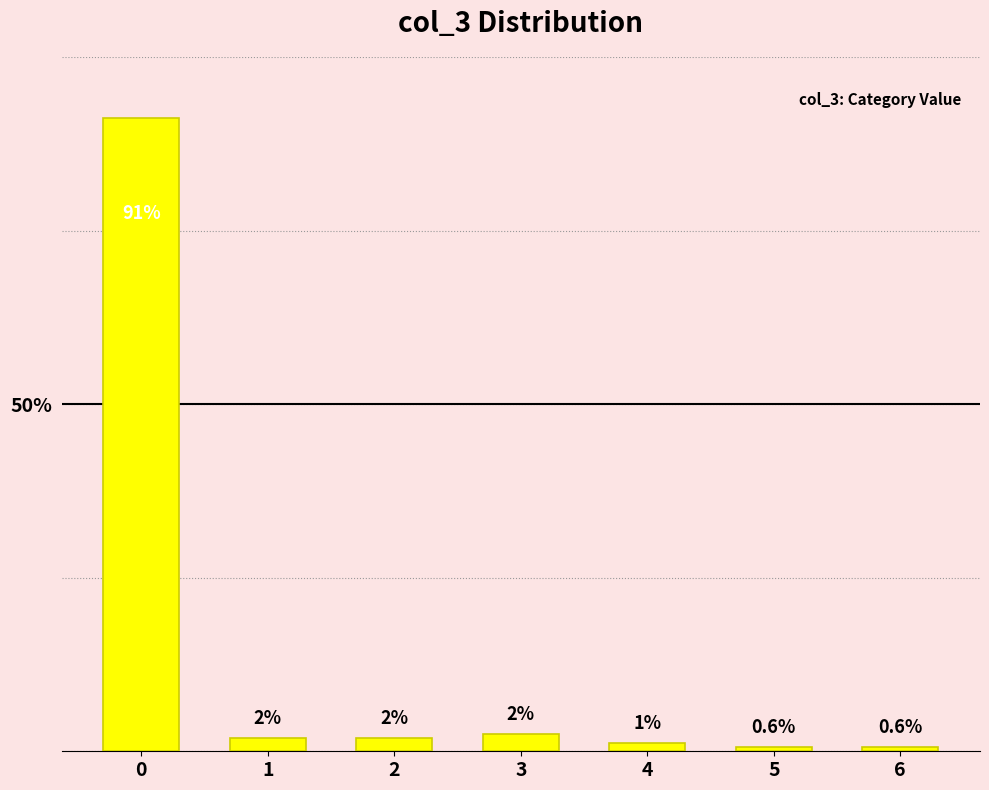

How many bars are there in total?

7